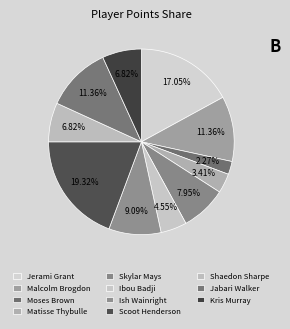

How many segments does this pie chart have?

11